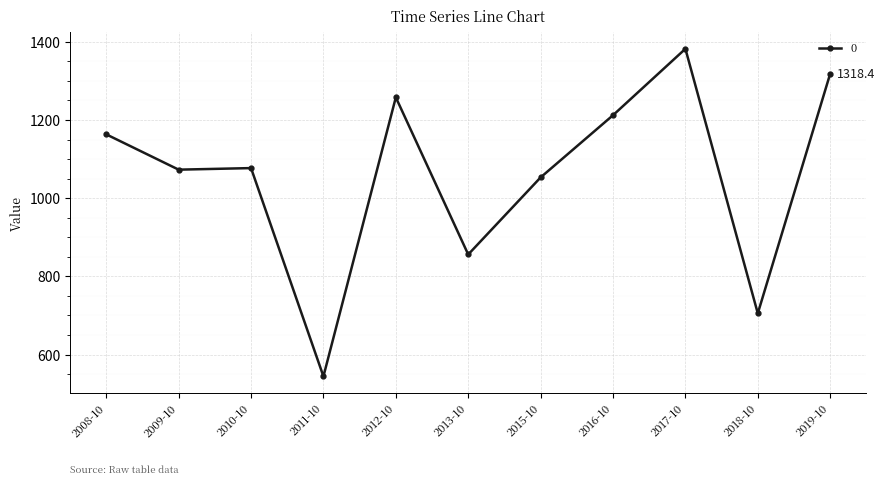

How many series are shown in this chart?

1